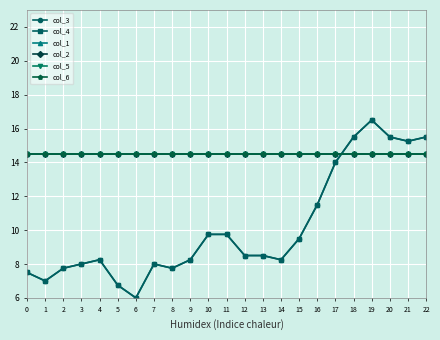

Does the chart have visible grid lines?

Yes